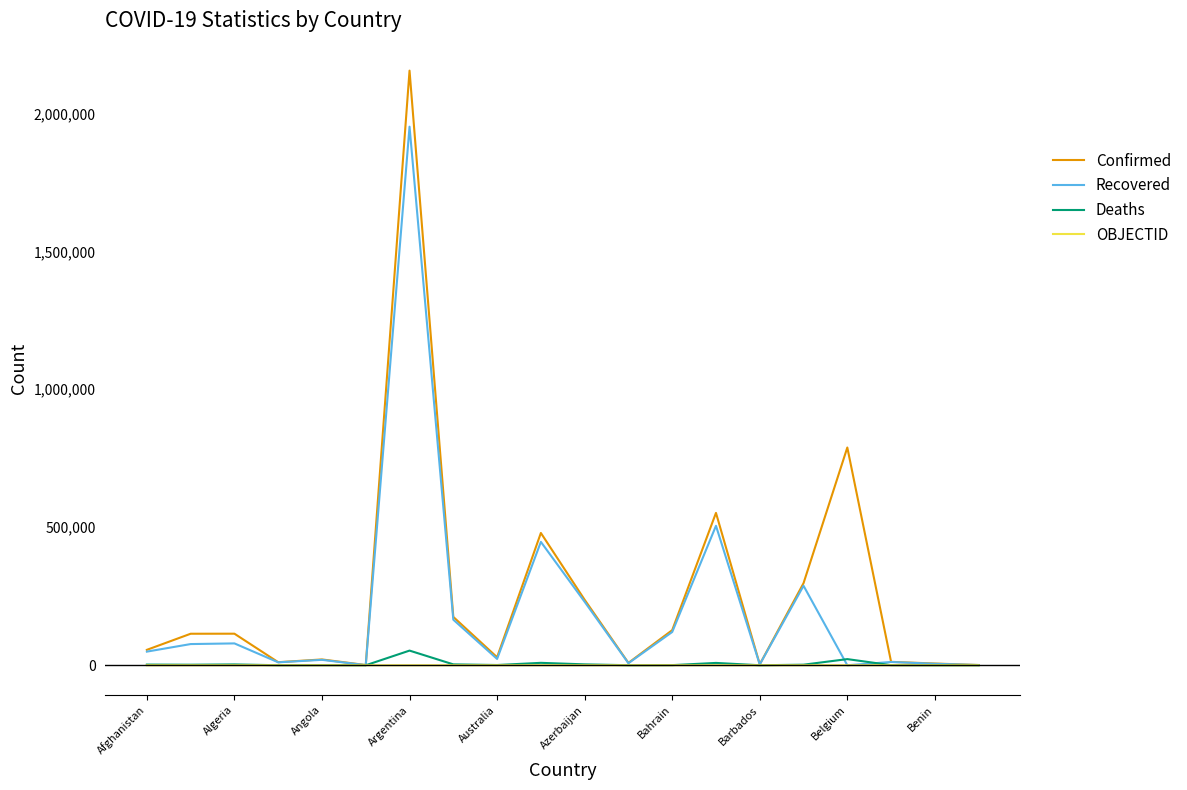

What is the greatest value displayed?

2154694